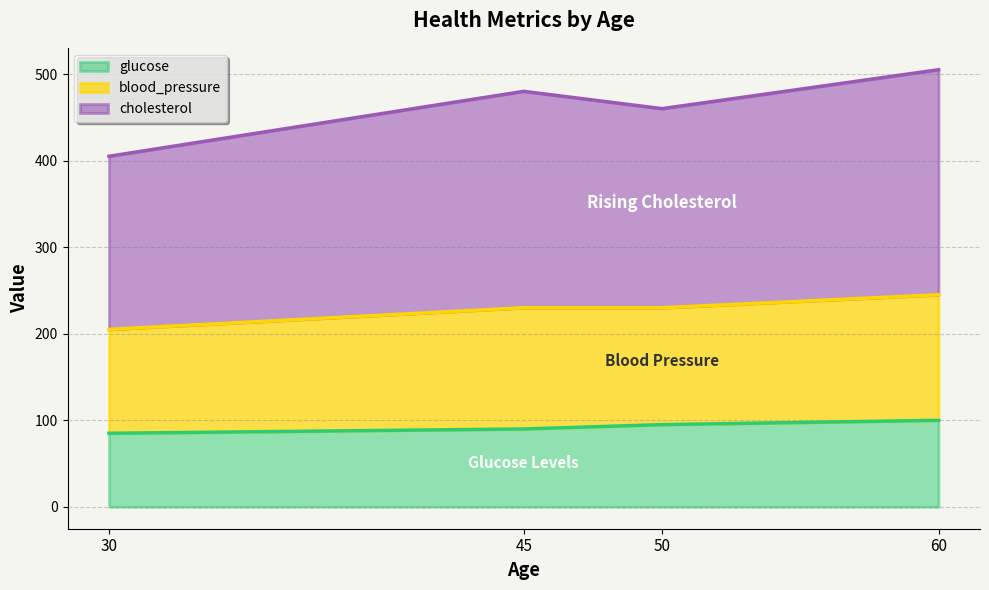

What is the value of the glucose point at the 2nd from the left?

90